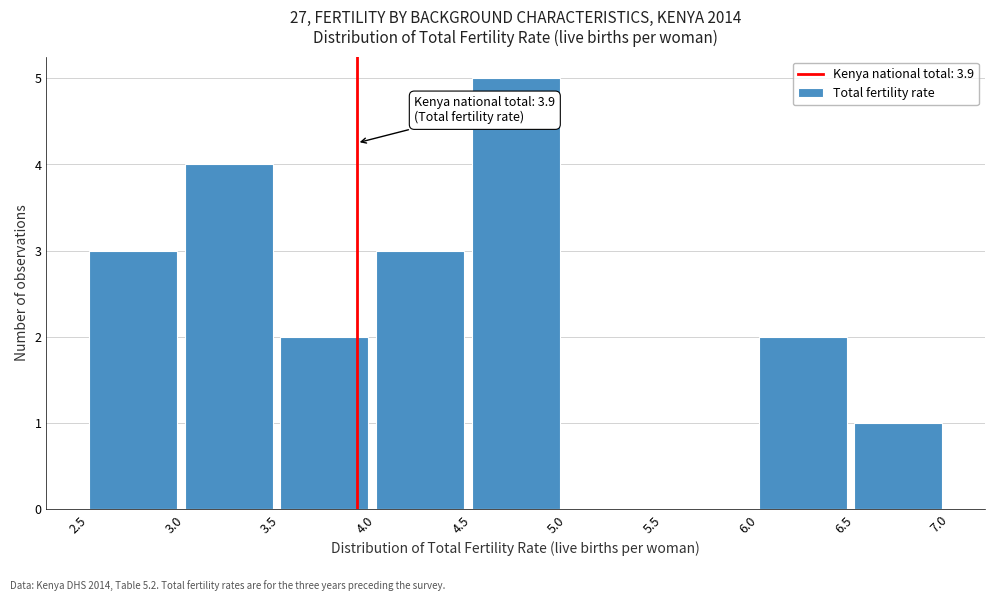

Which range on the x-axis has the tallest bar?

4.5 to 5.0